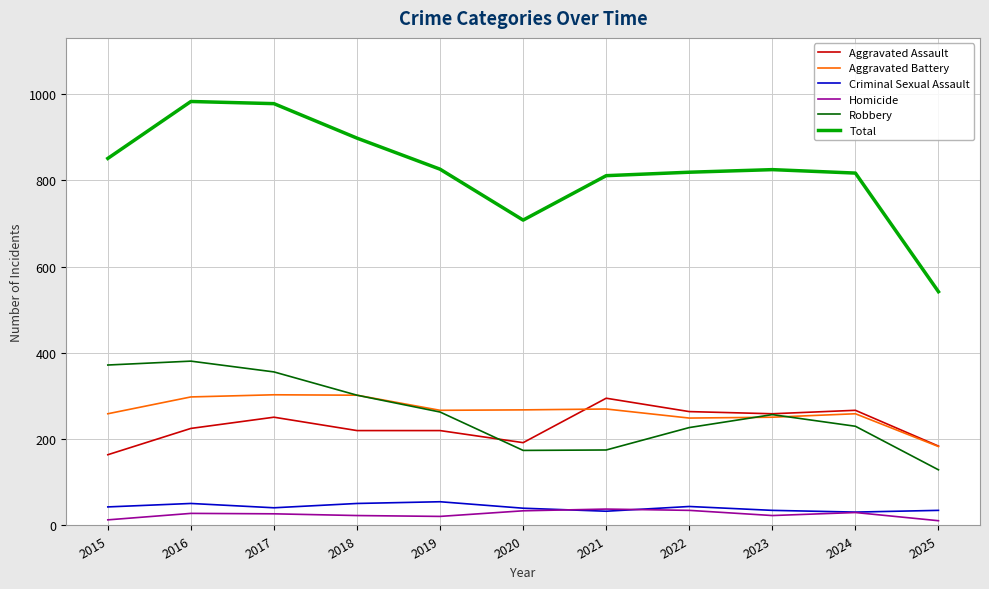

How many lines are shown in the chart?

6